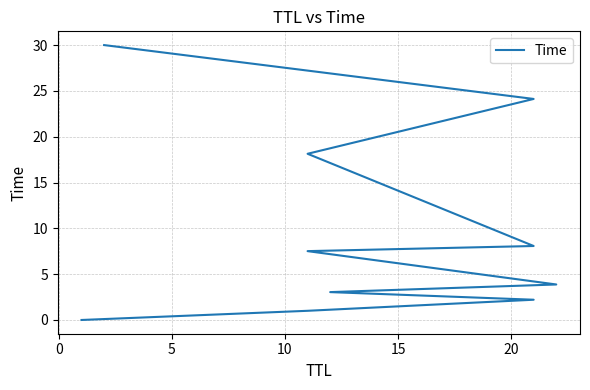

How many series are shown in this chart?

1